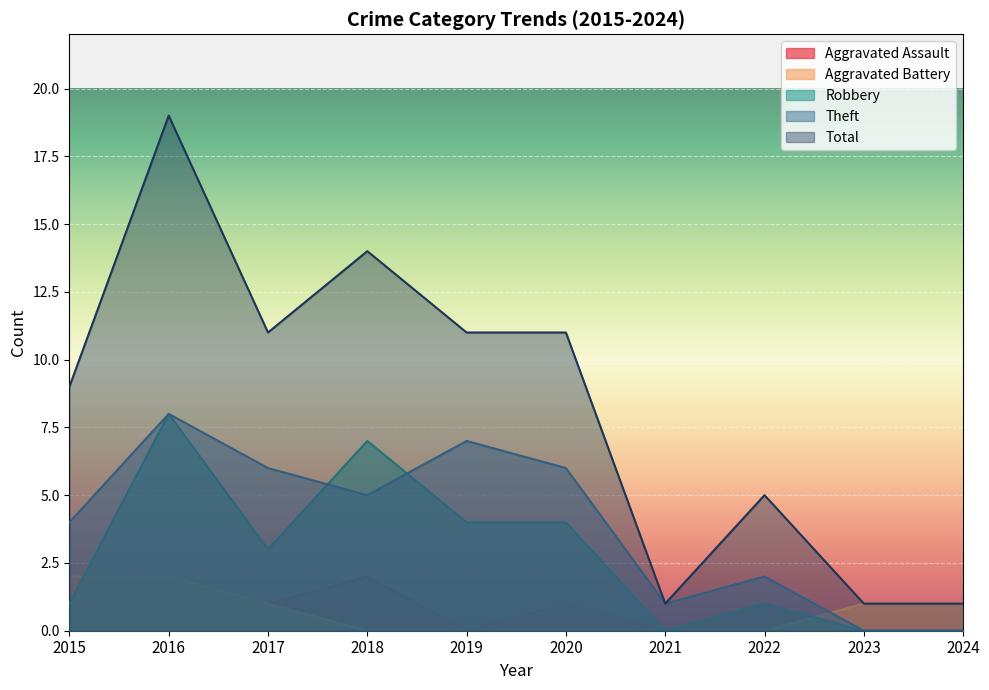

At which label does Robbery reach its minimum?

2021